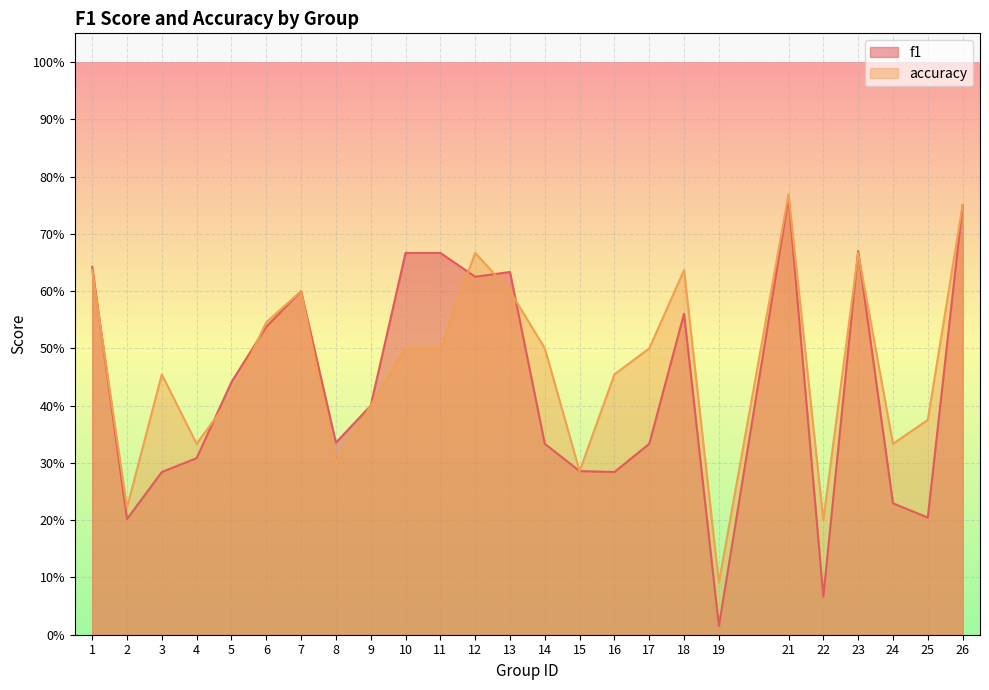

Between which two adjacent categories do accuracy and f1 first intersect?

1 and 2